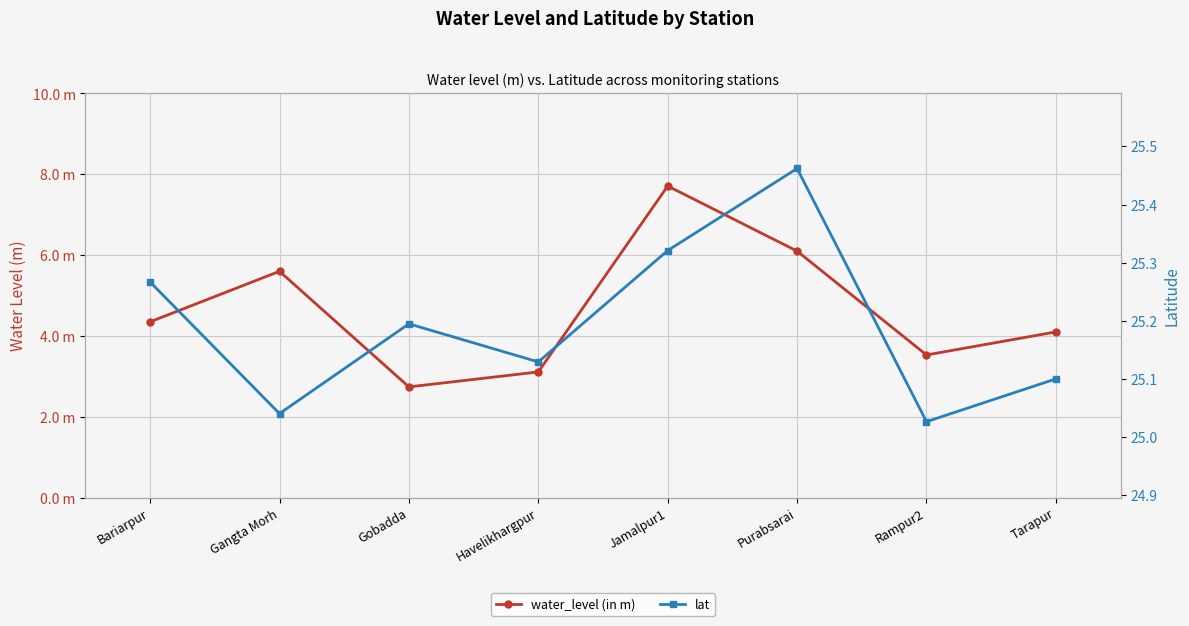

Reading left to right, extract all data points from this chart.

water_level (in m): Bariarpur=4.3	Gangta Morh=5.6	Gobadda=2.7	Havelikhargpur=3.1	Jamalpur1=7.7	Purabsarai=6.1	Rampur2=3.5	Tarapur=4.1
lat: Bariarpur=25.3	Gangta Morh=25.0	Gobadda=25.2	Havelikhargpur=25.1	Jamalpur1=25.3	Purabsarai=25.5	Rampur2=25.0	Tarapur=25.1